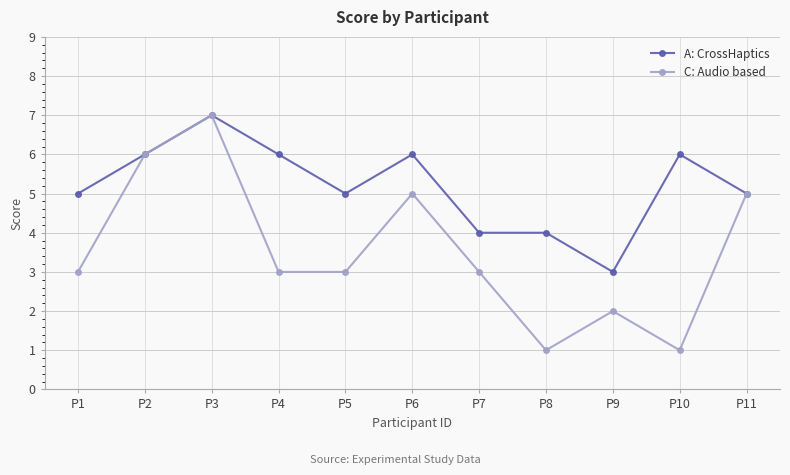

At which category is the sum across all series the highest?

P3